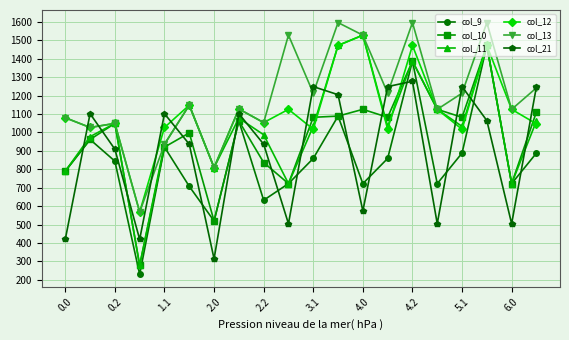

What is the sum of all col_11 values?

20641.6